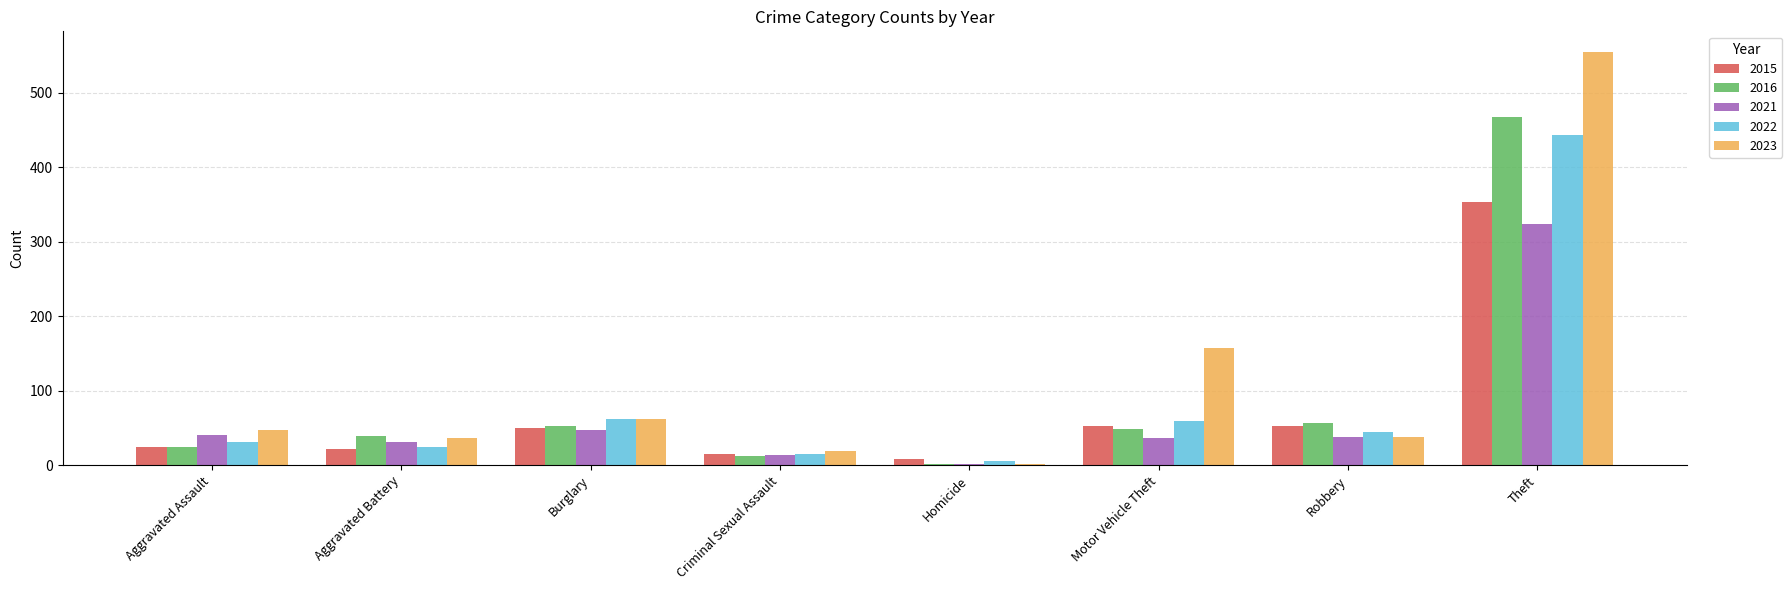

Which series has the largest total across all categories?

2023